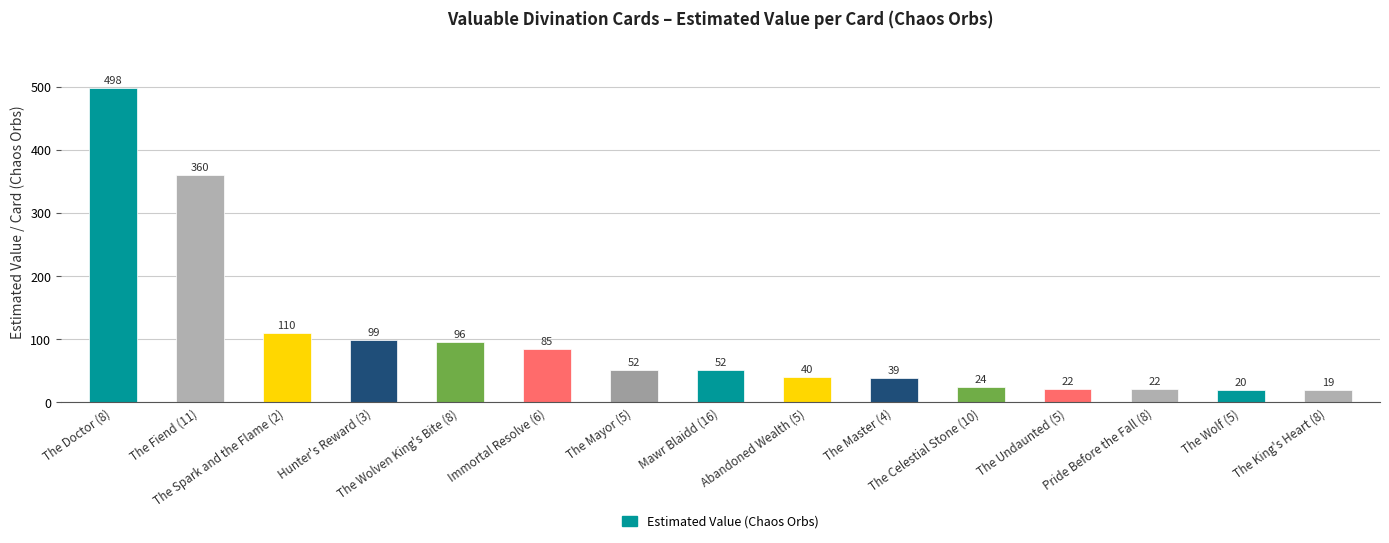

What is the greatest value displayed?

498